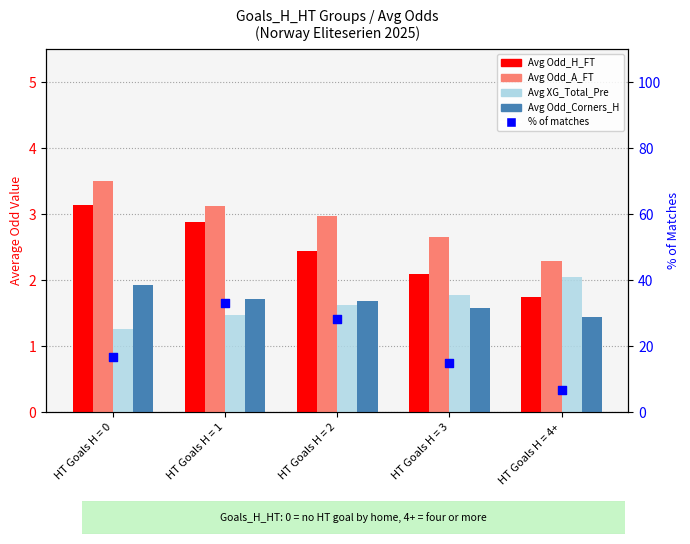

What is the total value across all series at HT Goals H = 1?

42.3